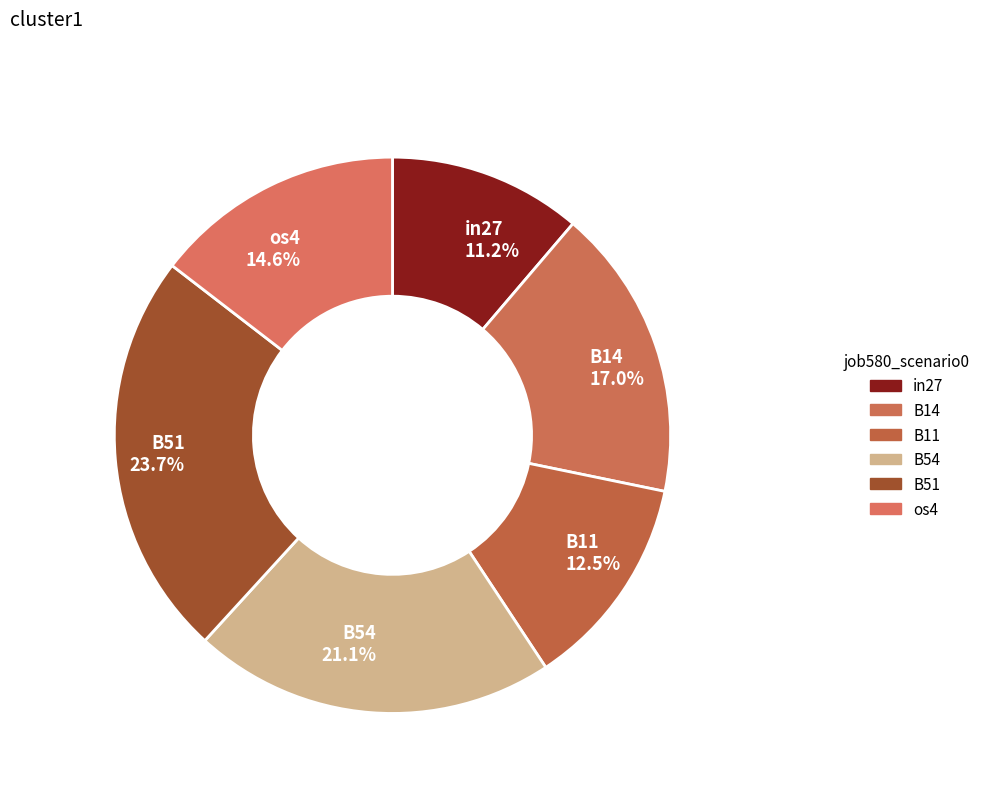

What is the ratio of the value at B51 23.7% to the value at in27 11.2%?

2.1